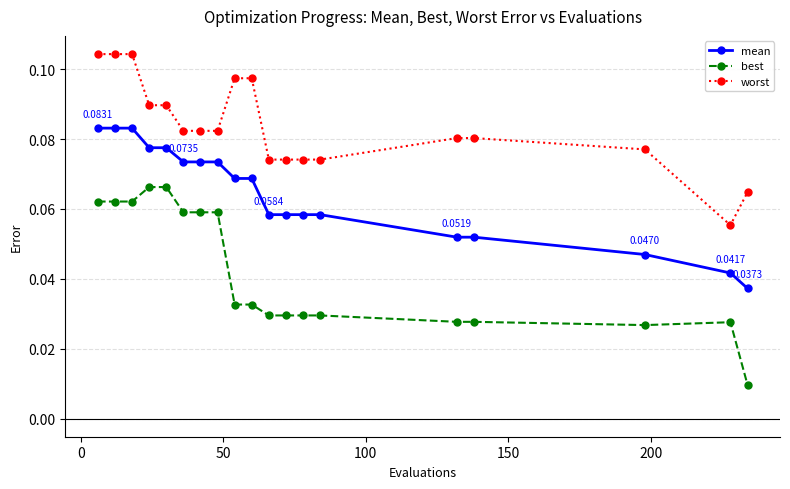

At how many categories does at least one series exceed 0?

19